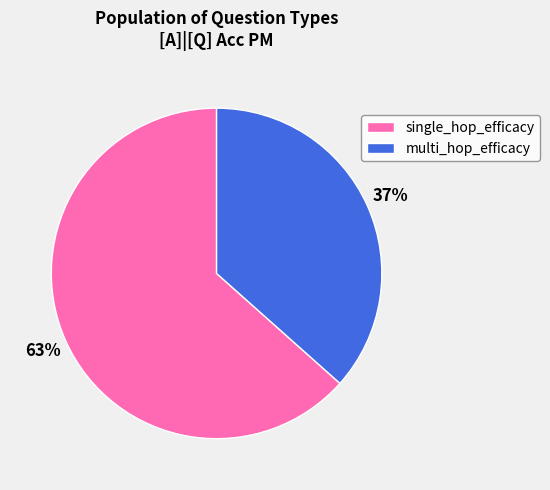

To the nearest percent, what is the average slice percentage?

50%